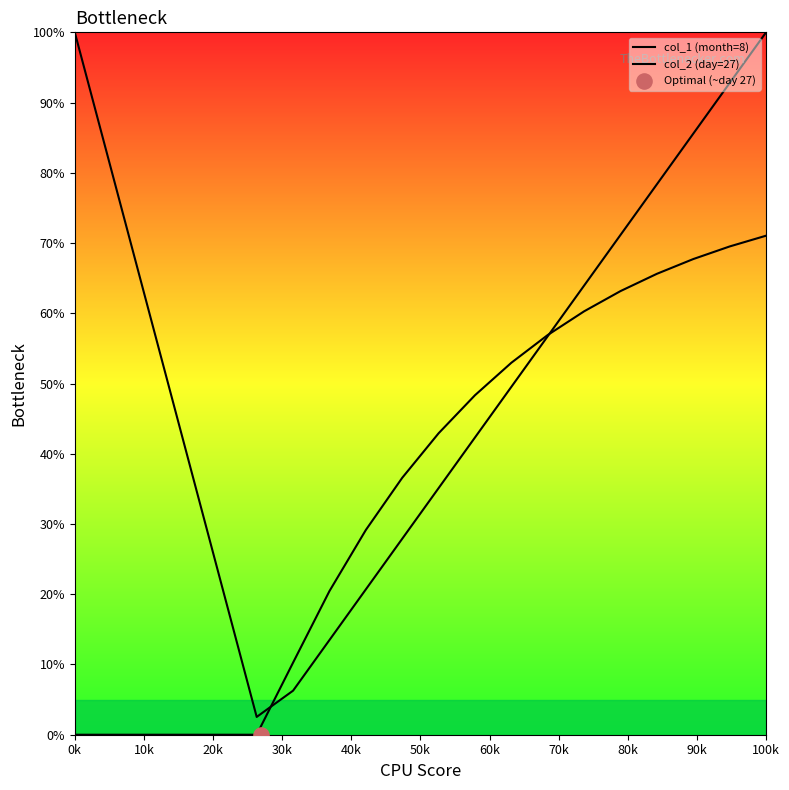

Which series contains the lowest Y value?

col_2 (day=27)